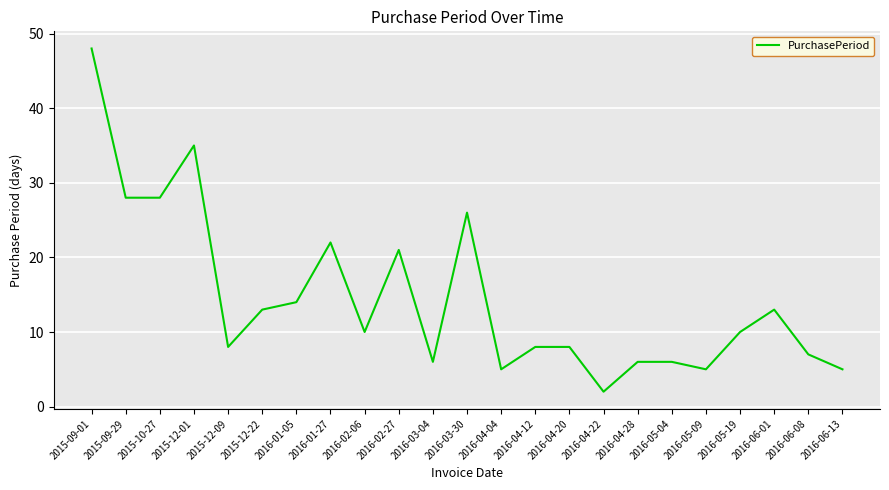

Is it true that the value at 2015-12-22 is 13?

True